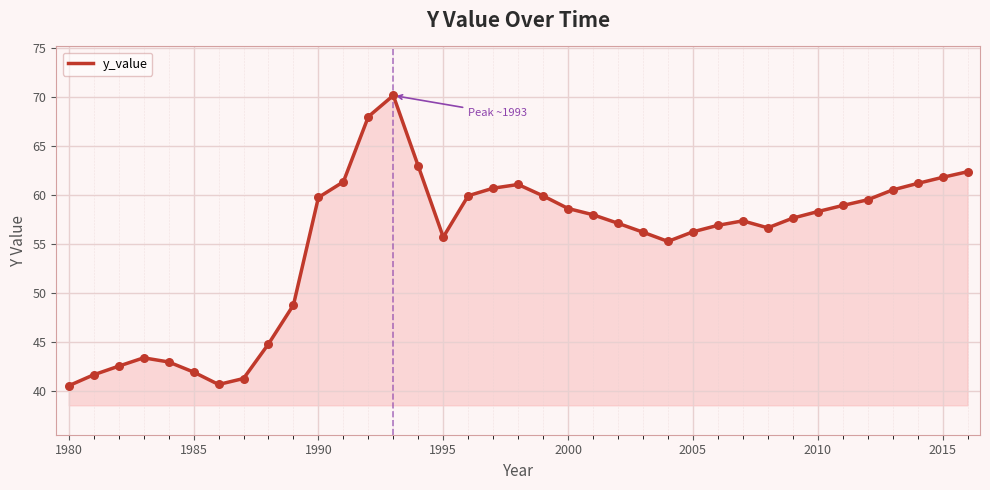

What is the maximum value shown in the chart?

70.1